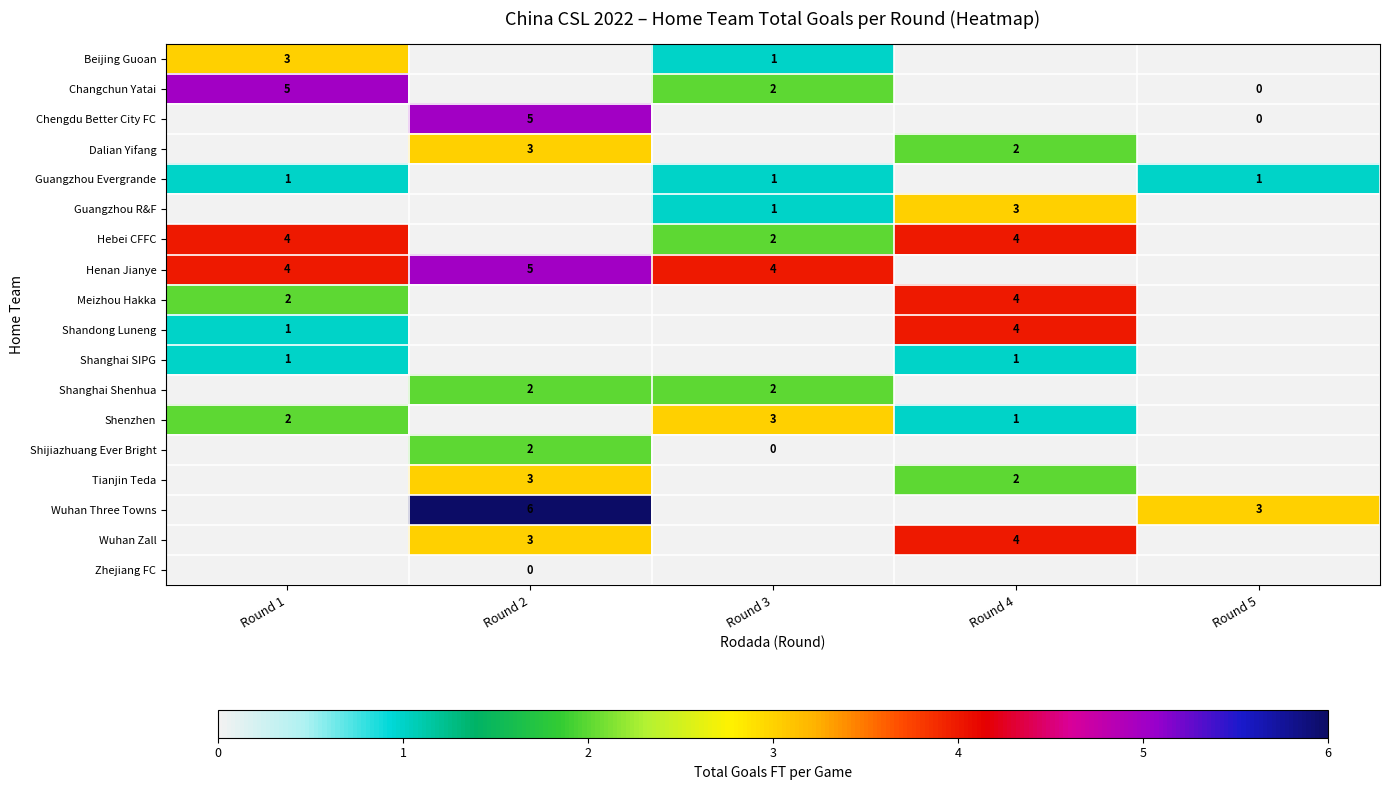

The value of Dalian Yifang at Round 4 is 3. True or false?

False